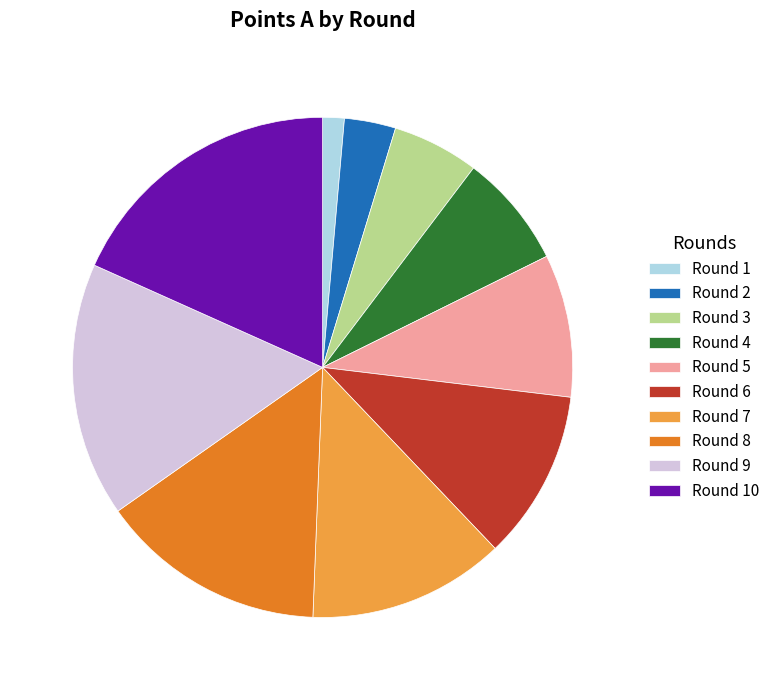

How many slices are in this pie chart?

10